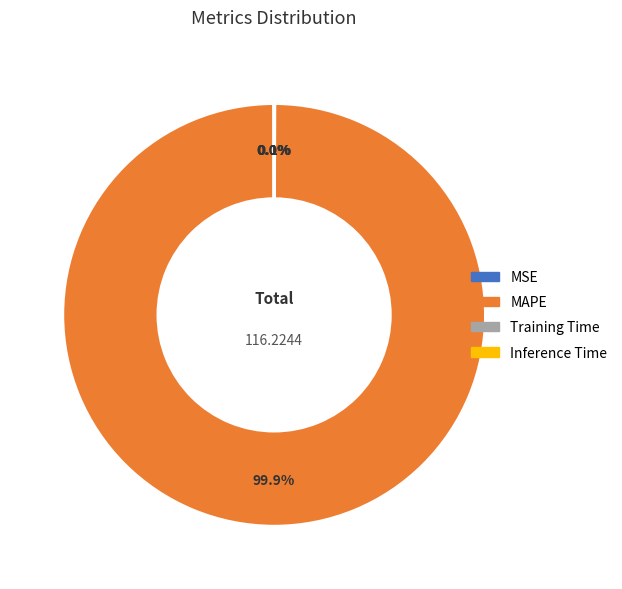

What portion of the pie excludes MAPE?

0.1%